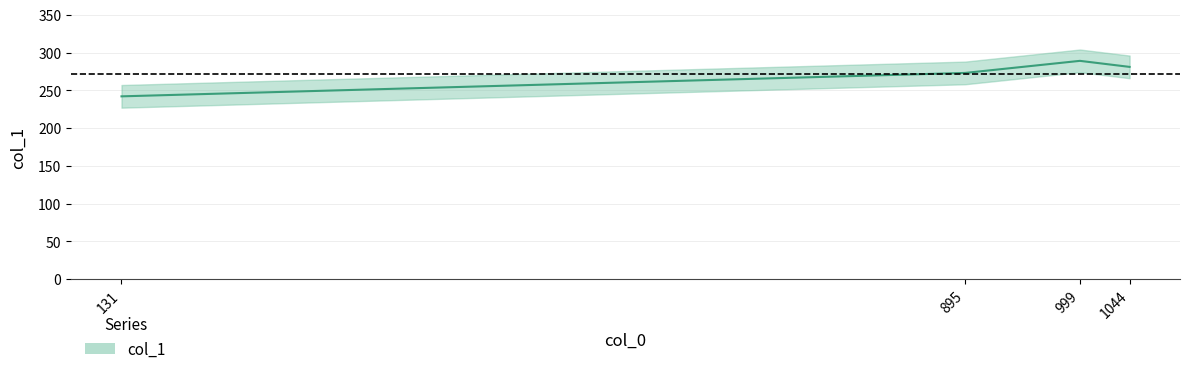

How many categories are shown in the chart?

4